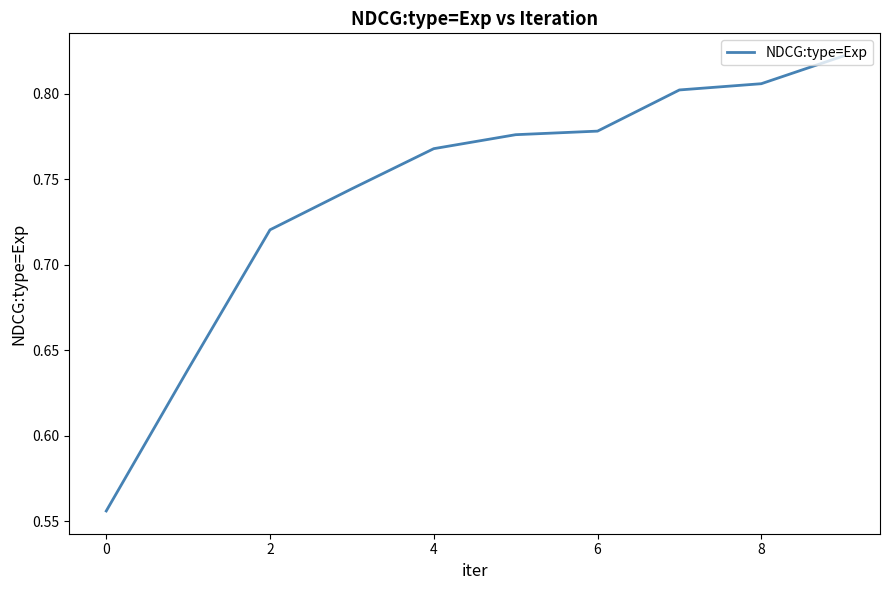

Reading right to left, list all the values displayed in this chart.

0.8	0.8	0.8	0.8	0.8	0.8	0.7	0.7	0.6	0.6